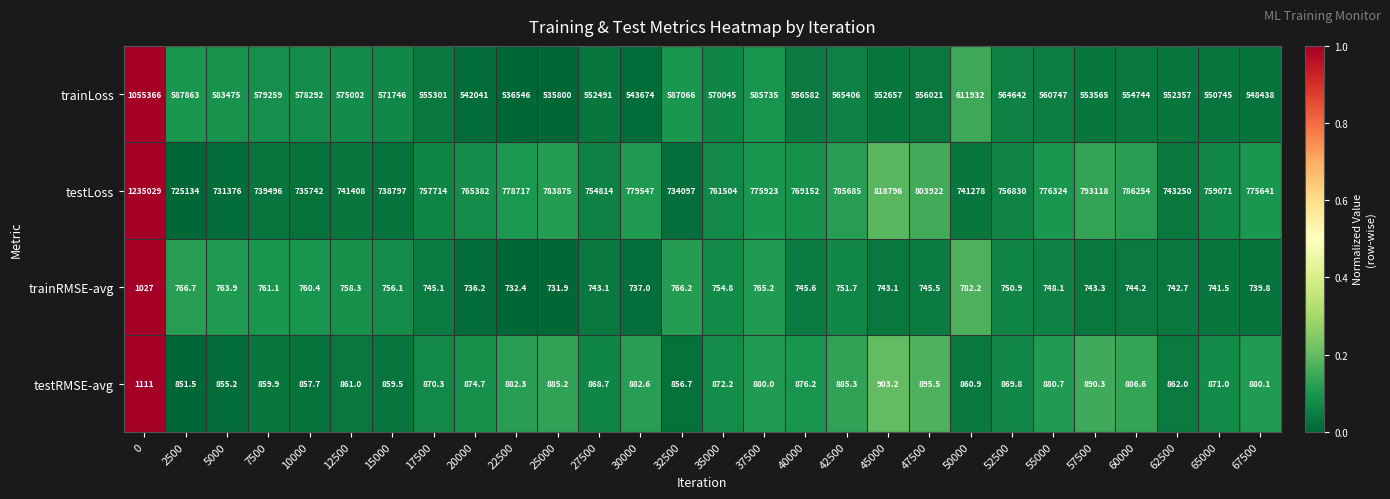

What is the total value across all series at 0?

2292533.0